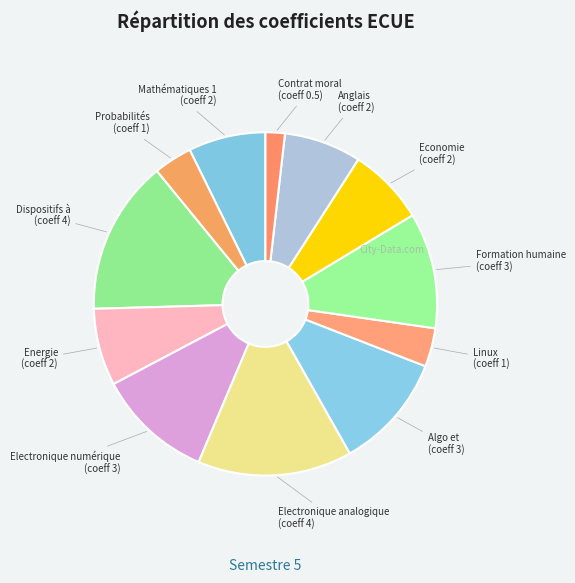

Which category has the smallest portion of the pie?

Contrat moral